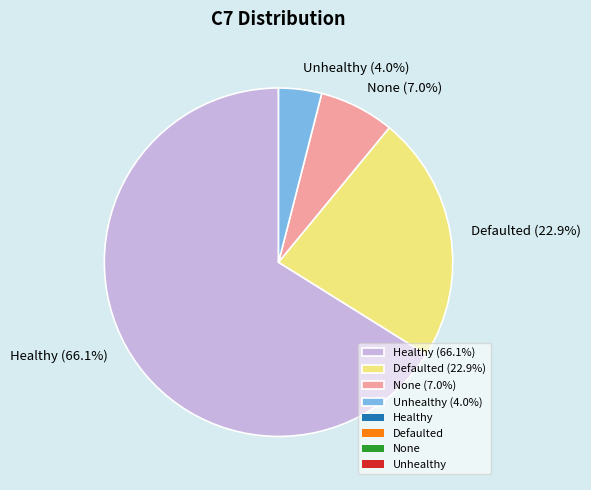

To the nearest percent, what is the difference between the largest and smallest slice percentages?

62%